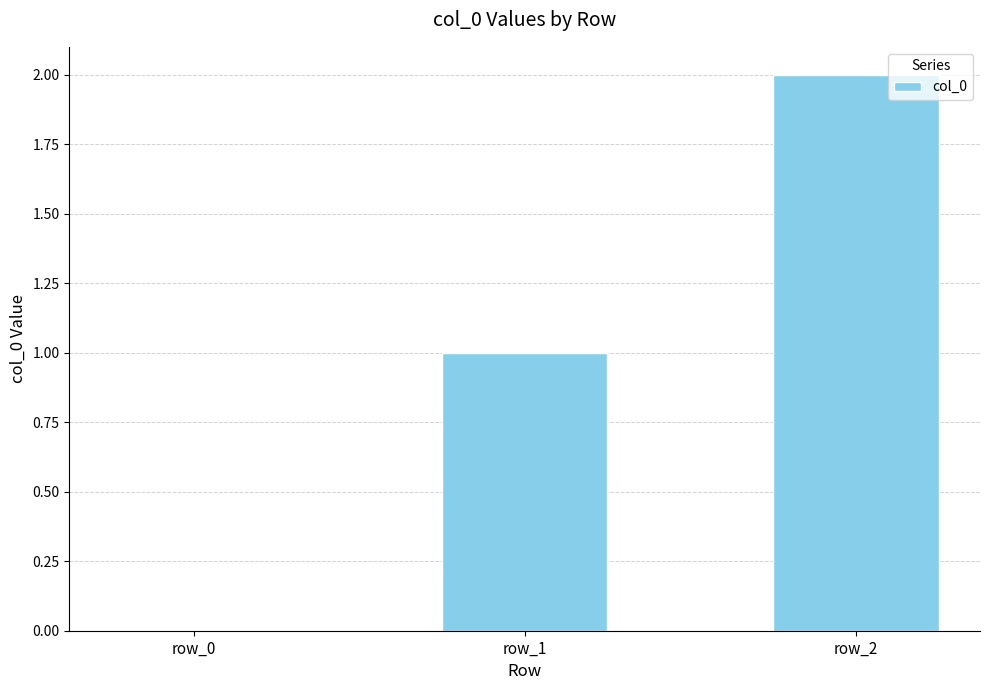

How many positive values are there?

2